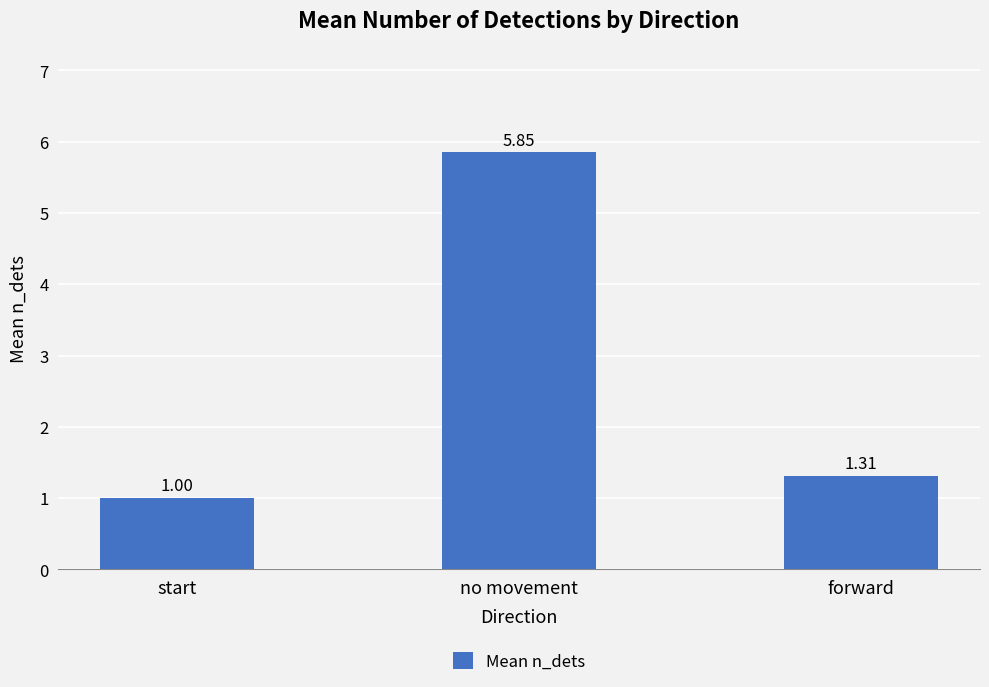

What is the difference between the second highest and minimum values?

0.3